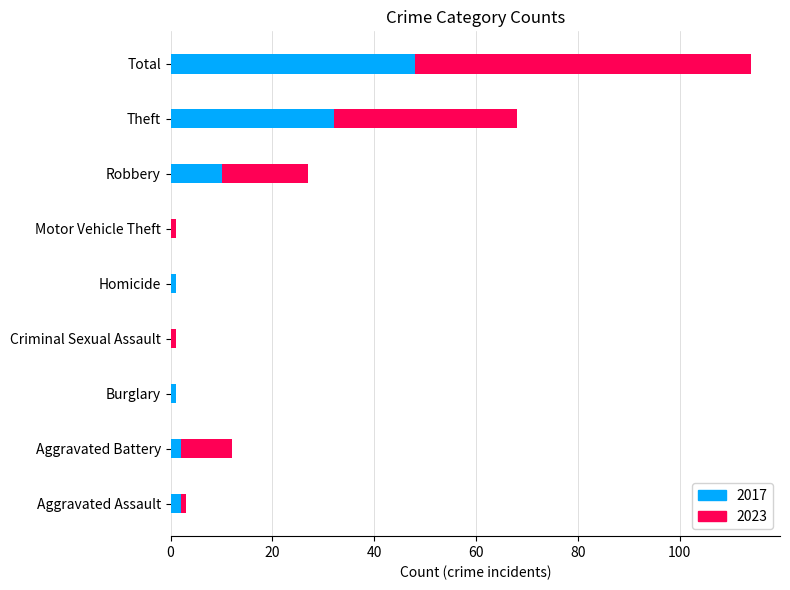

What is the total value across all series at Theft?

68